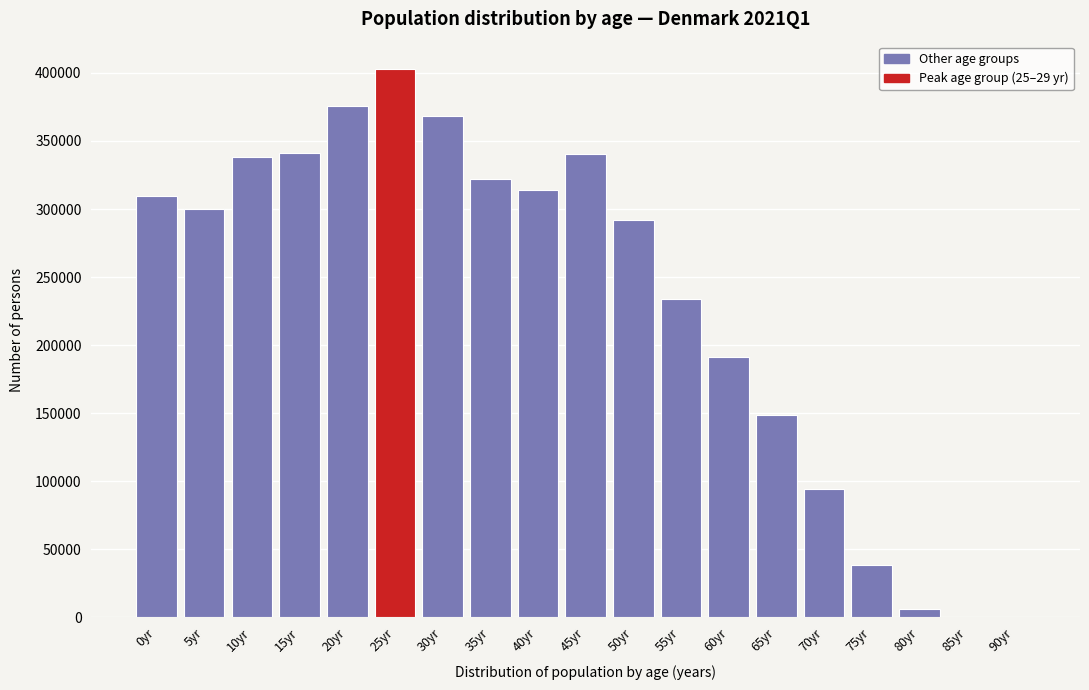

Is it true that the value at 25yr is 402836?

True